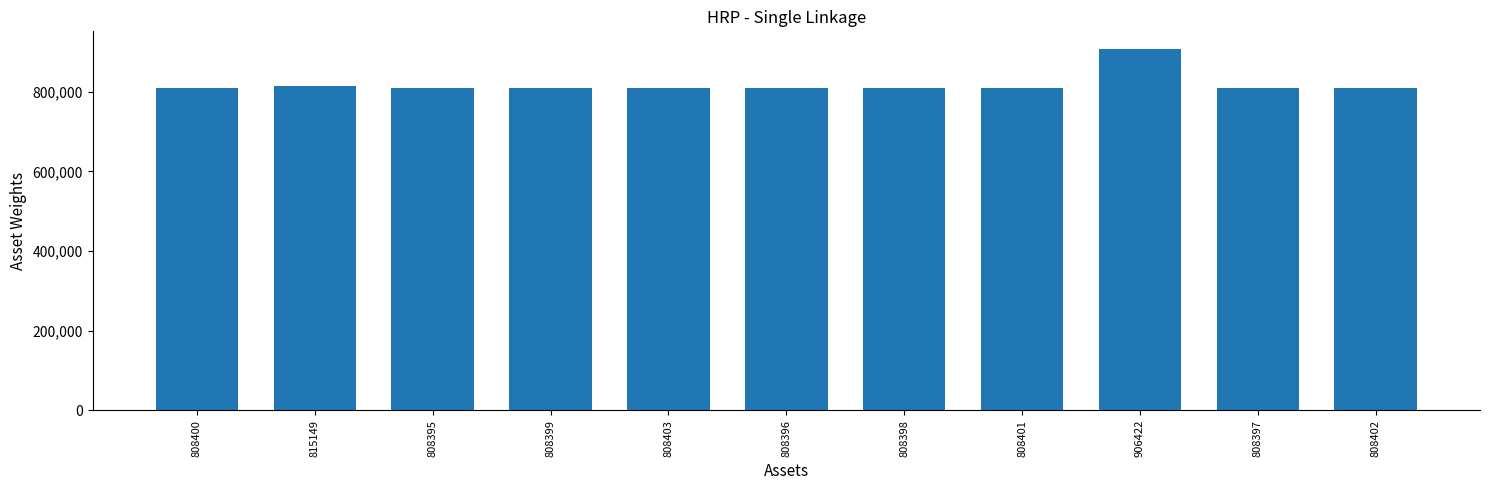

What is the label of the 9th bar from the right?

808395